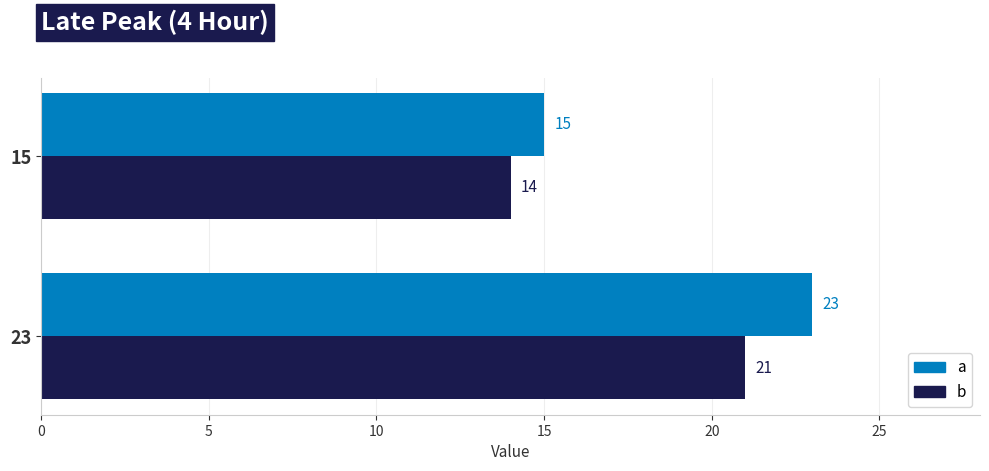

Count the a values in the range 15 to 23.

2